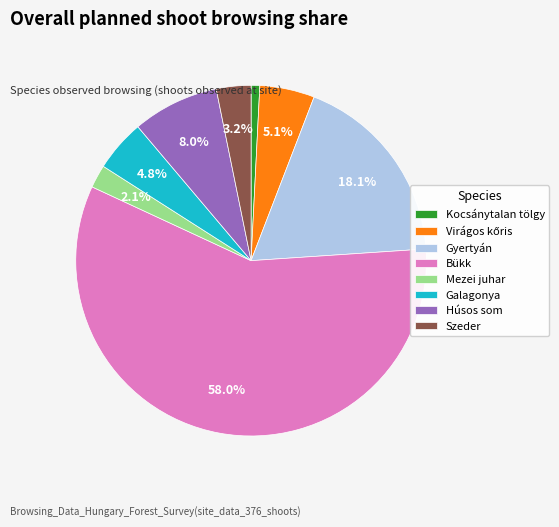

Which category has the smallest portion of the pie?

Kocsánytalan tölgy